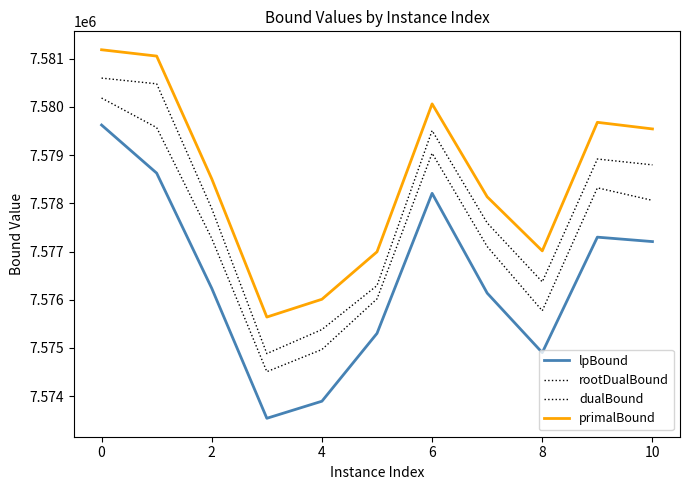

True or false: lpBound and dualBound intersect in this chart.

False